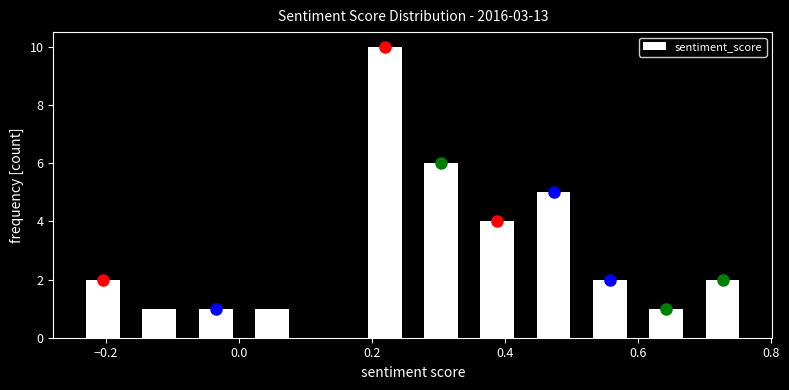

Reading left to right, list every bar in this chart as the range it spans on the x-axis followed by its height. Neither the bar edges nor the heights are printed on the chart, so give them approximately, as read against the axes.

-0.24 to -0.16: 2
-0.16 to -0.08: 1
-0.08 to 0.00: 1
0.00 to 0.10: 1
0.10 to 0.18: 0
0.18 to 0.26: 10
0.26 to 0.34: 6
0.34 to 0.44: 4
0.44 to 0.52: 5
0.52 to 0.60: 2
0.60 to 0.68: 1
0.68 to 0.76: 2